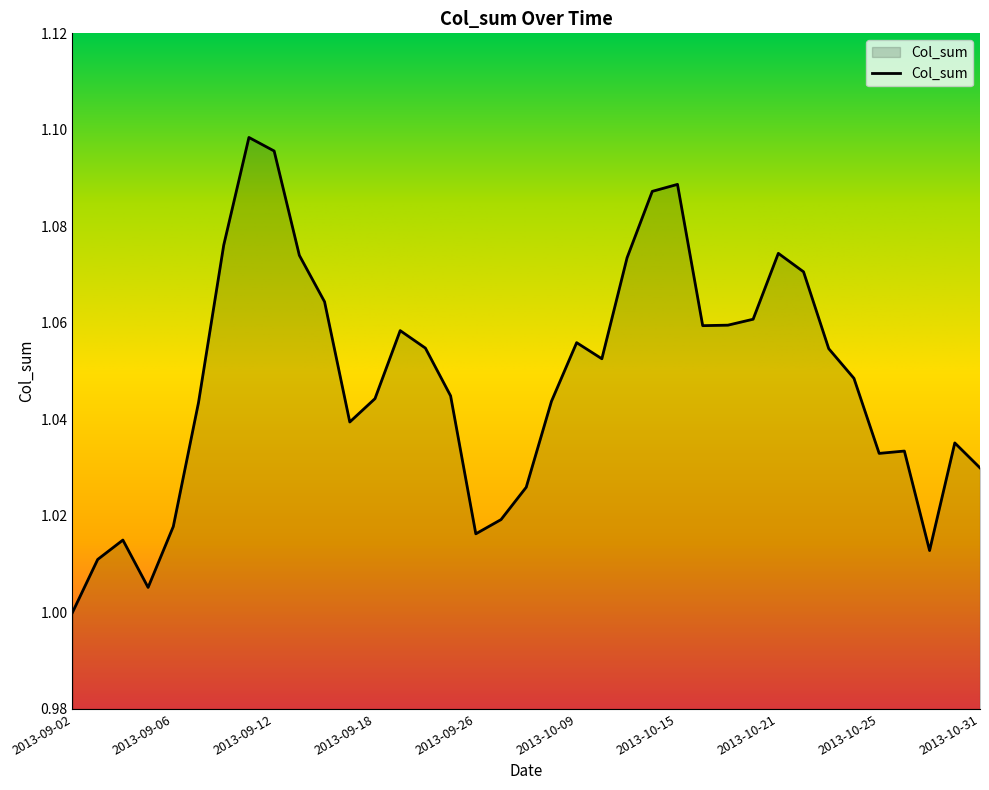

How many lines are shown in the chart?

1